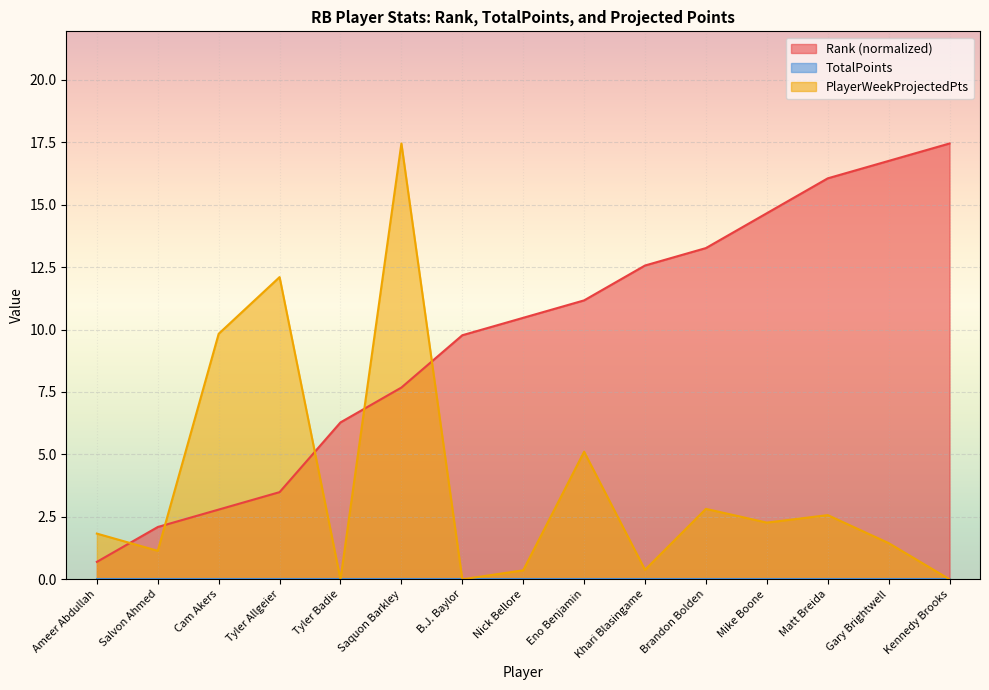

At how many categories does at least one series exceed 9?

12